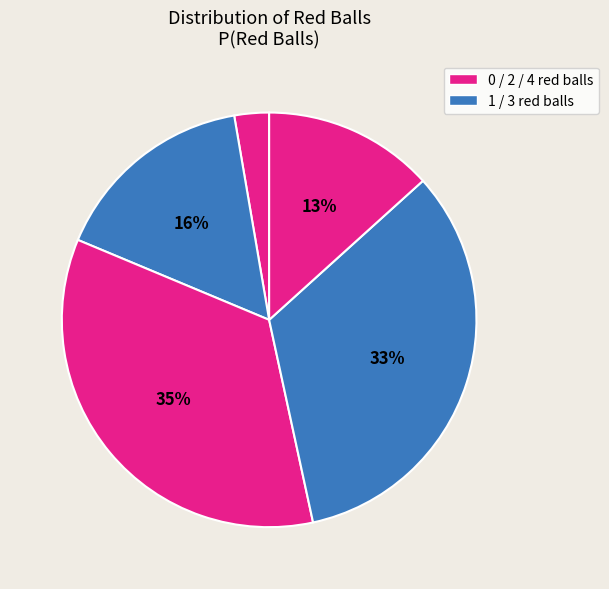

How many slices are in this pie chart?

5